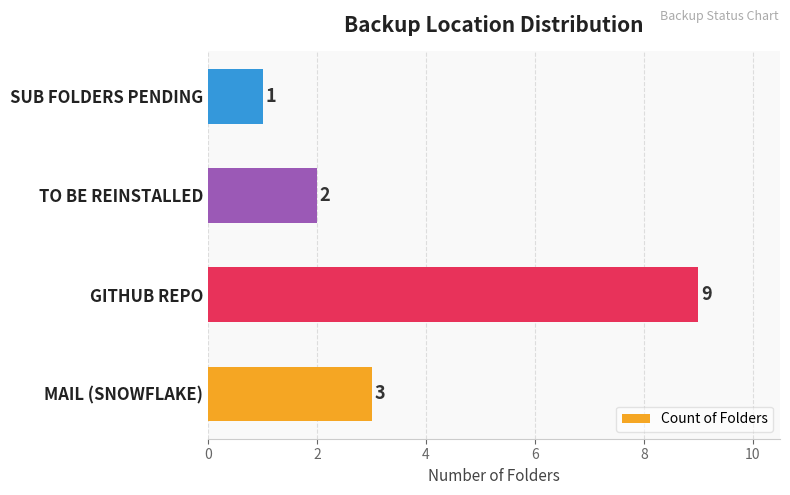

Which category has the highest value across all series?

GITHUB REPO